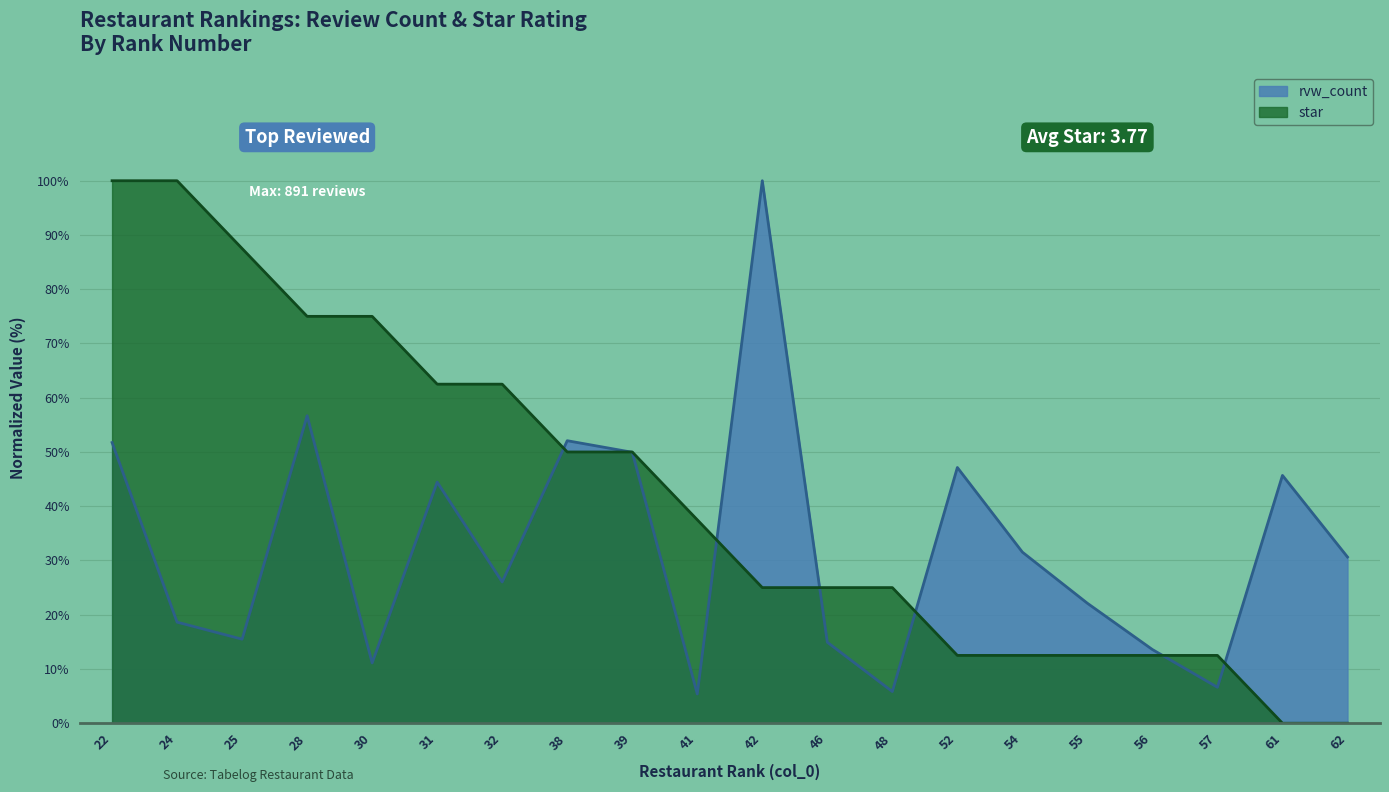

What is the difference between the maximum and second lowest values in the rvw_count series?

94.2